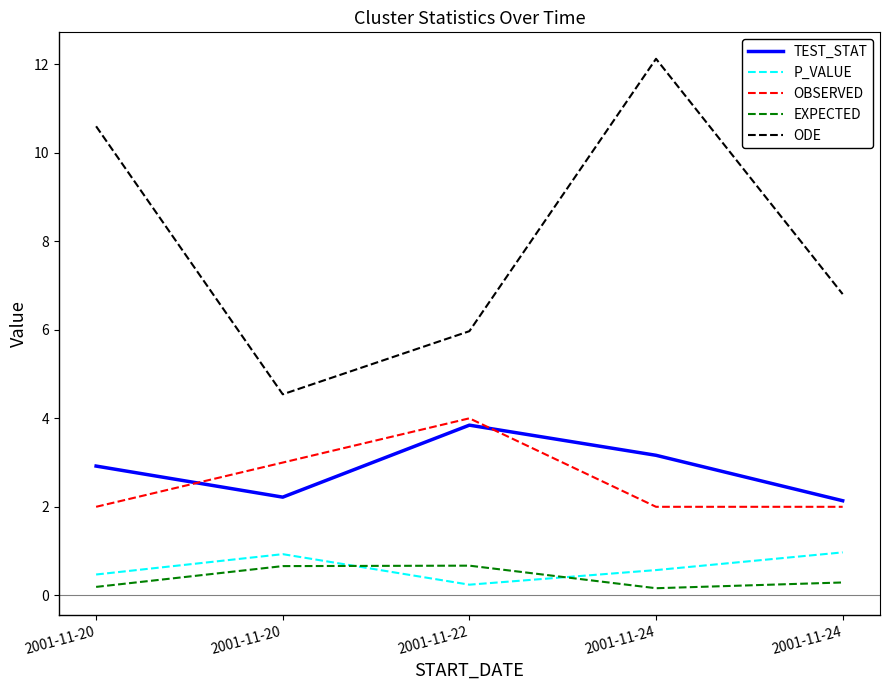

Between 2001-11-20 and 2001-11-24, which series saw the biggest shift?

ODE